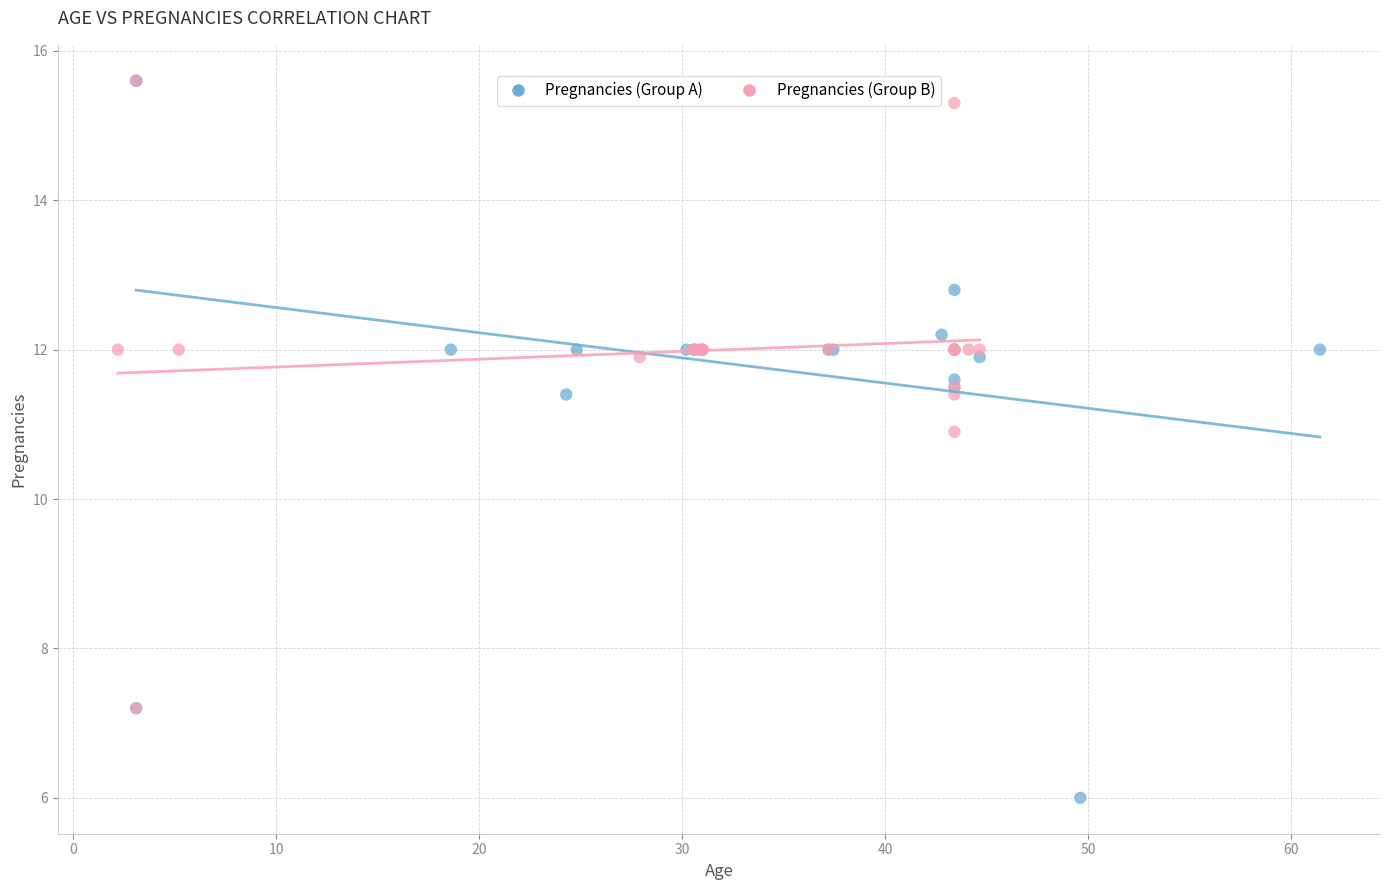

Which series contains the lowest Y value?

Pregnancies (Group A)